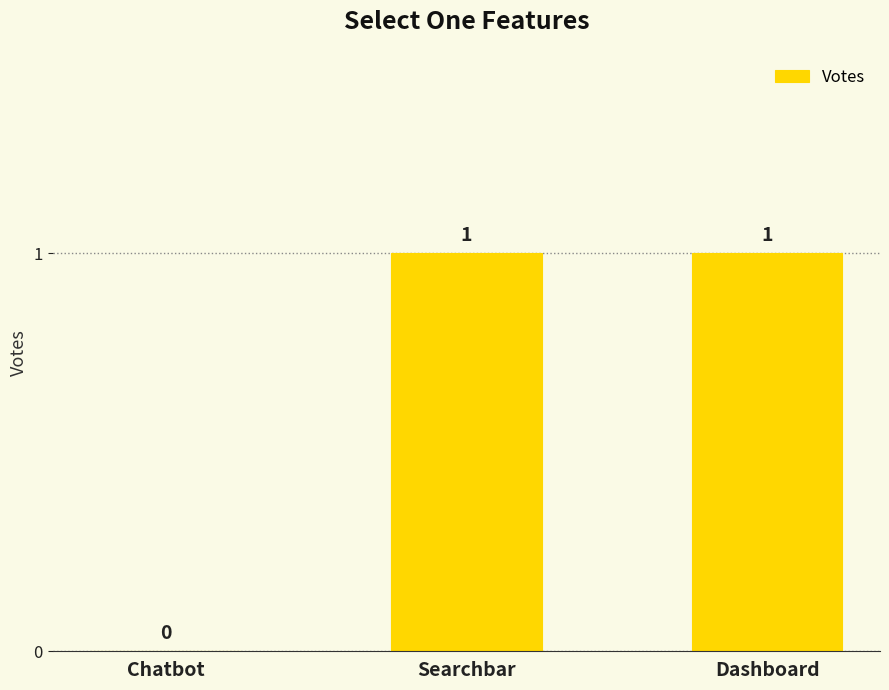

The value at Searchbar is 1. True or false?

True